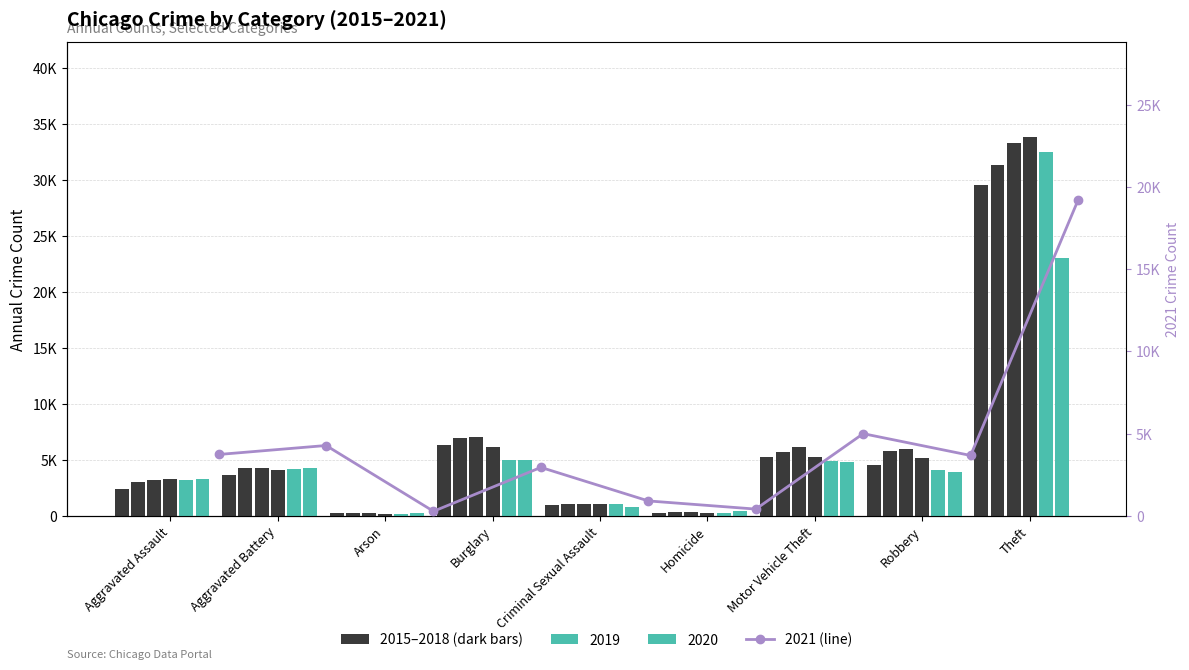

Read the value at Aggravated Battery, to the nearest 50.

4300